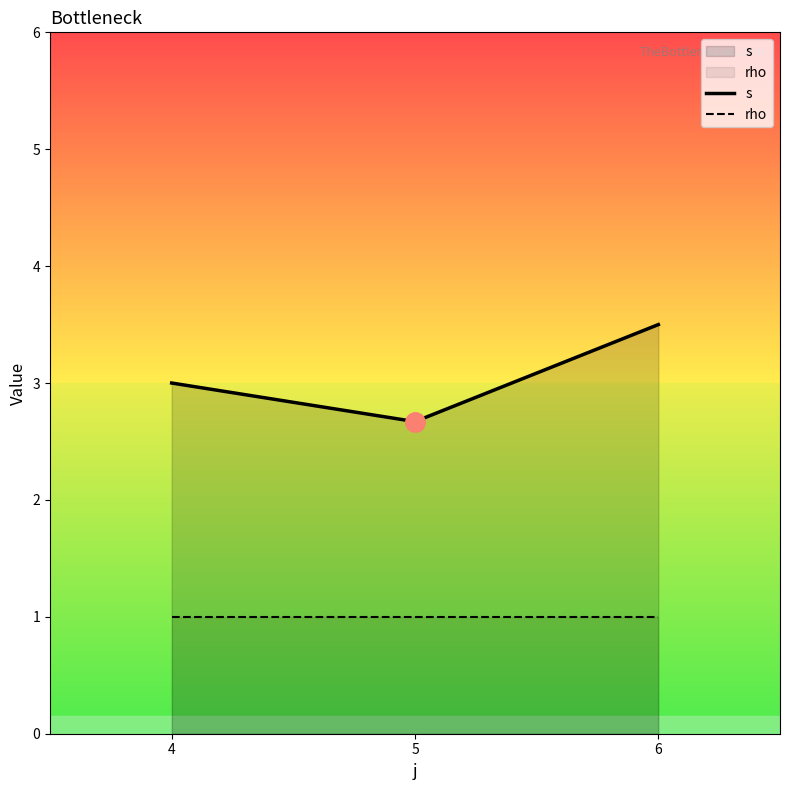

Is it true that rho equals 0.7 at 4?

False